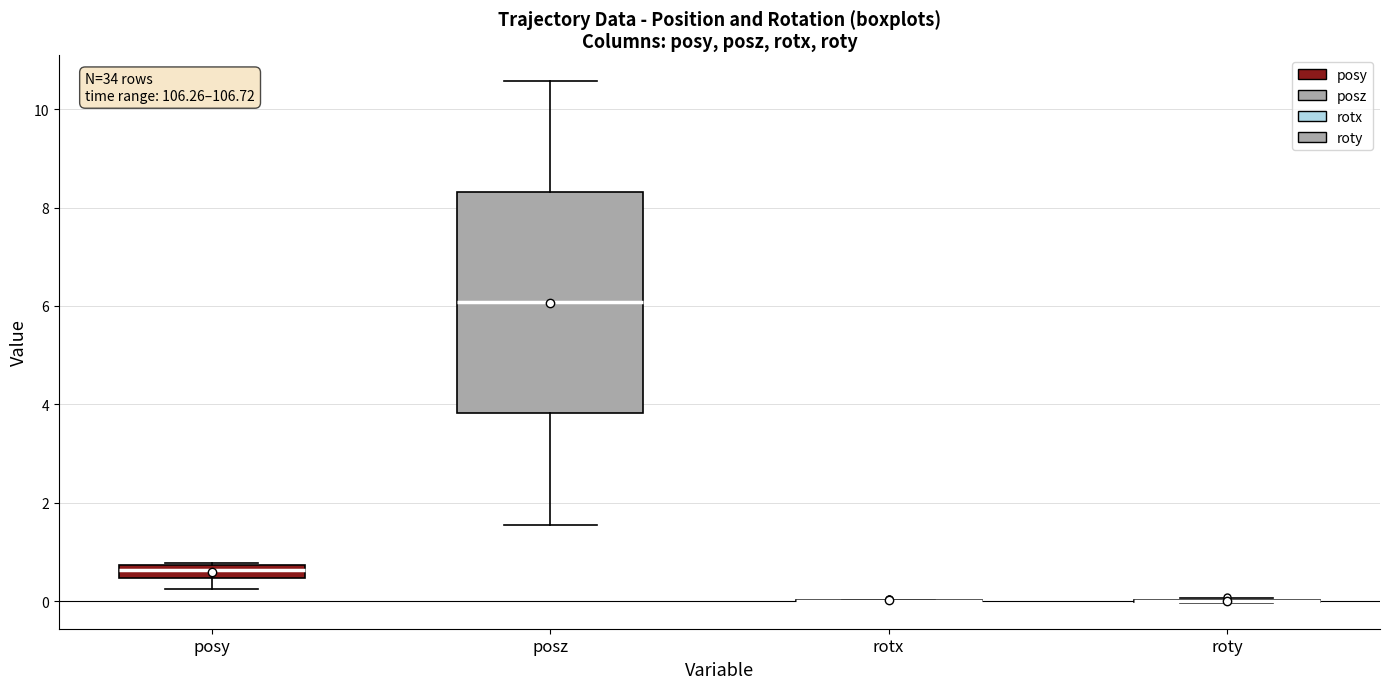

Which box is the tallest, from its lower edge to its upper edge?

posz